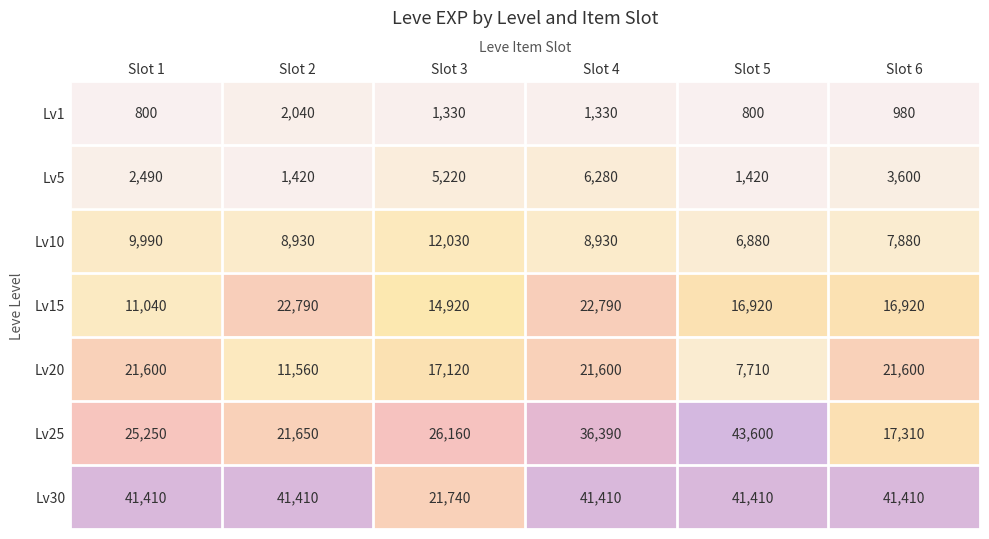

What is the spread (max minus min) of values at Slot 5?

42800